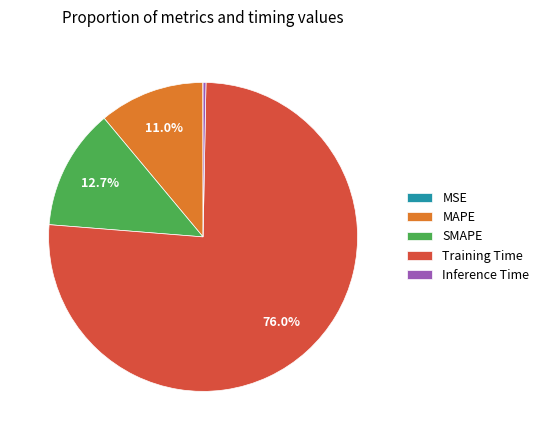

The SMAPE slice represents 13% of the pie. True or false?

True